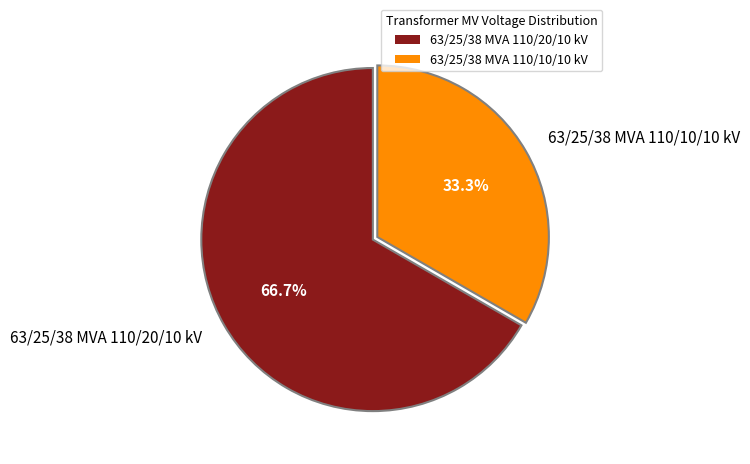

Is it true that 63/25/38 MVA 110/10/10 kV is 33% of the pie?

True